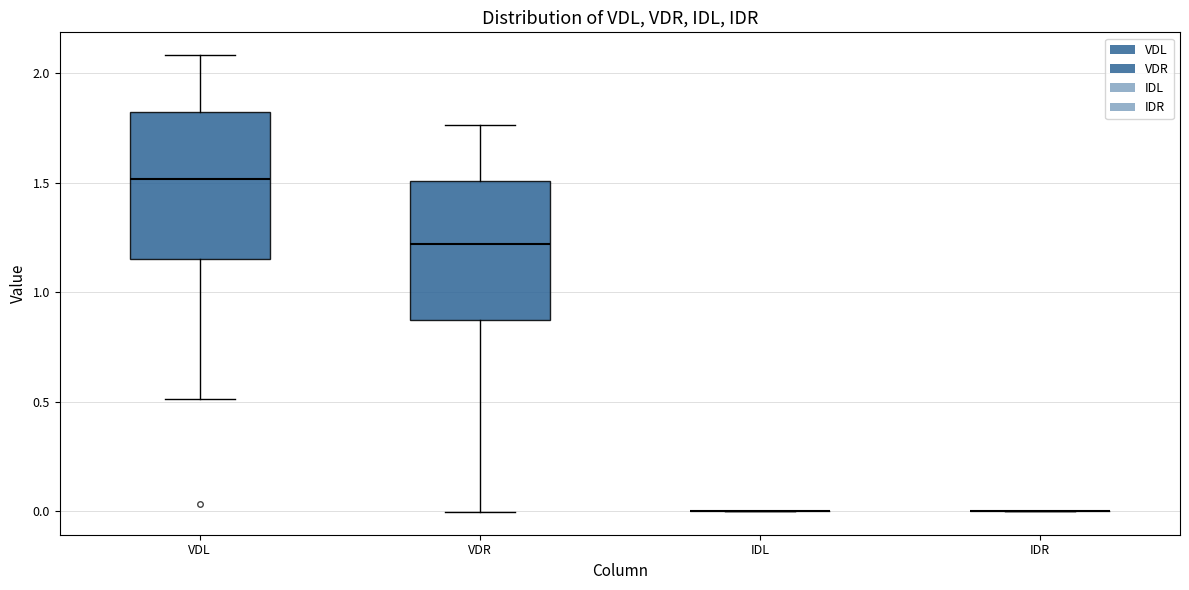

Reading left to right, transcribe this box plot: for each box, give where its median line is, the range the box spans, and where its two whiskers end, as read against the y-axis. The values are not printed on the chart, so give them approximately, as read against the axis.

VDL: median 1.50, box 1.15 to 1.80, whiskers 0.50 to 2.10
VDR: median 1.20, box 0.85 to 1.50, whiskers 0.00 to 1.75
IDL: box collapsed to a line at 0.00, whiskers 0.00 to 0.00
IDR: box collapsed to a line at 0.00, whiskers 0.00 to 0.00